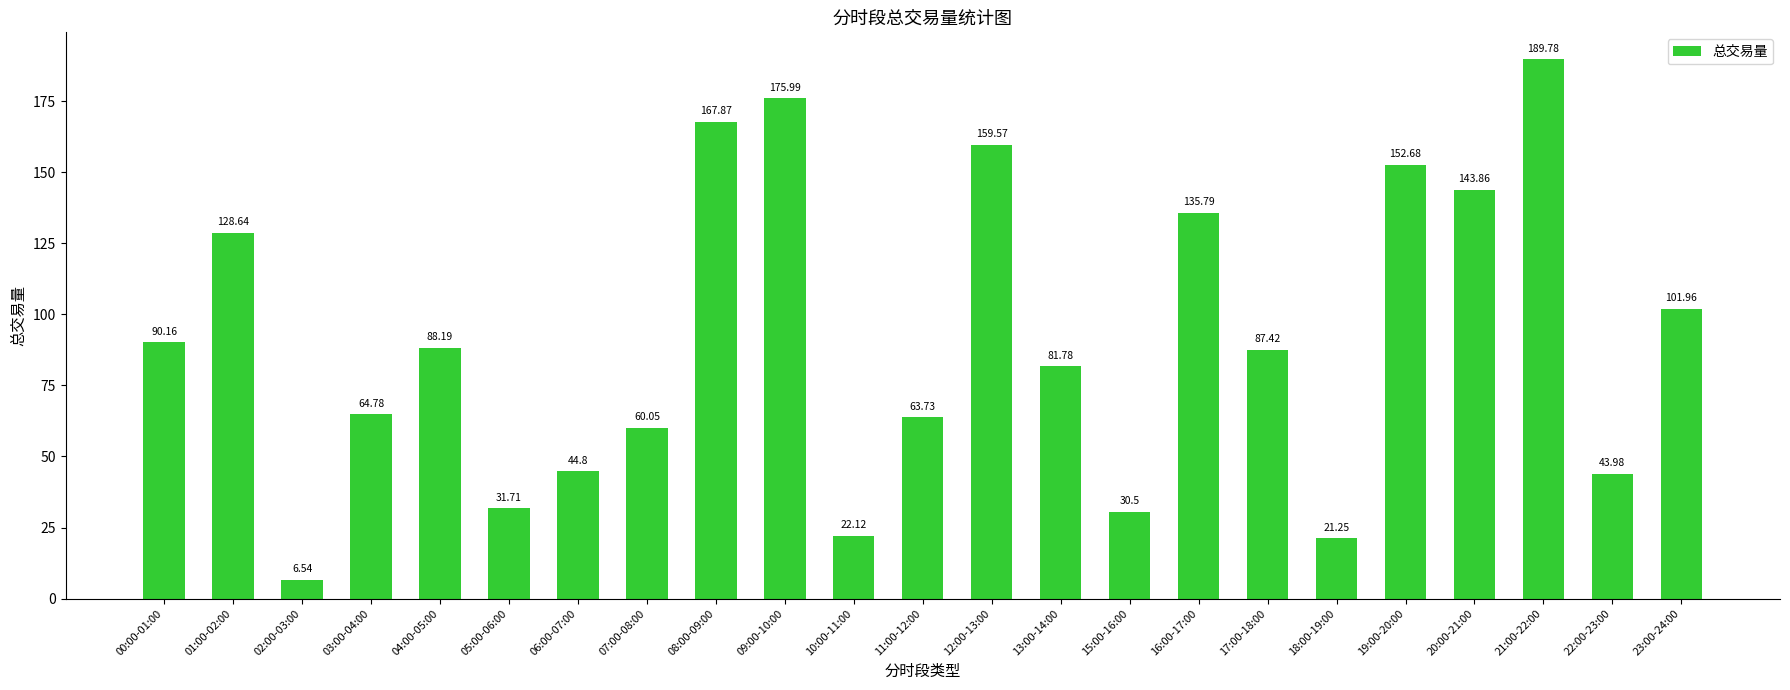

What is the sum of all values?

2093.2